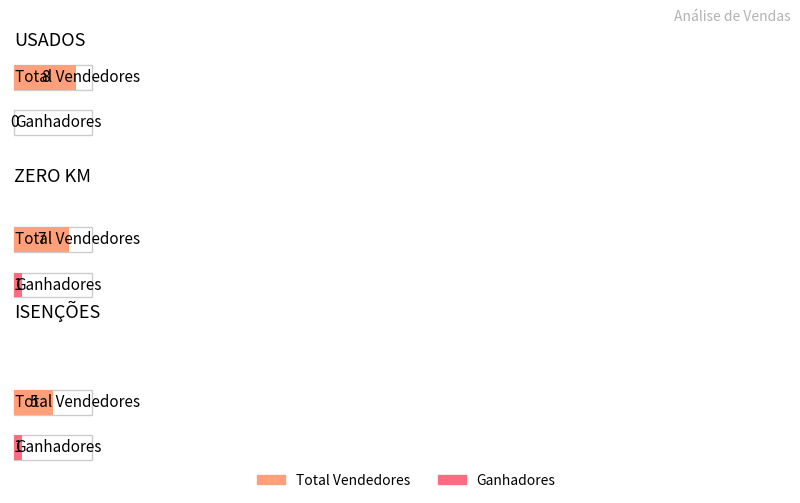

What is the difference between the maximum and second lowest values in the Total Vendedores series?

1